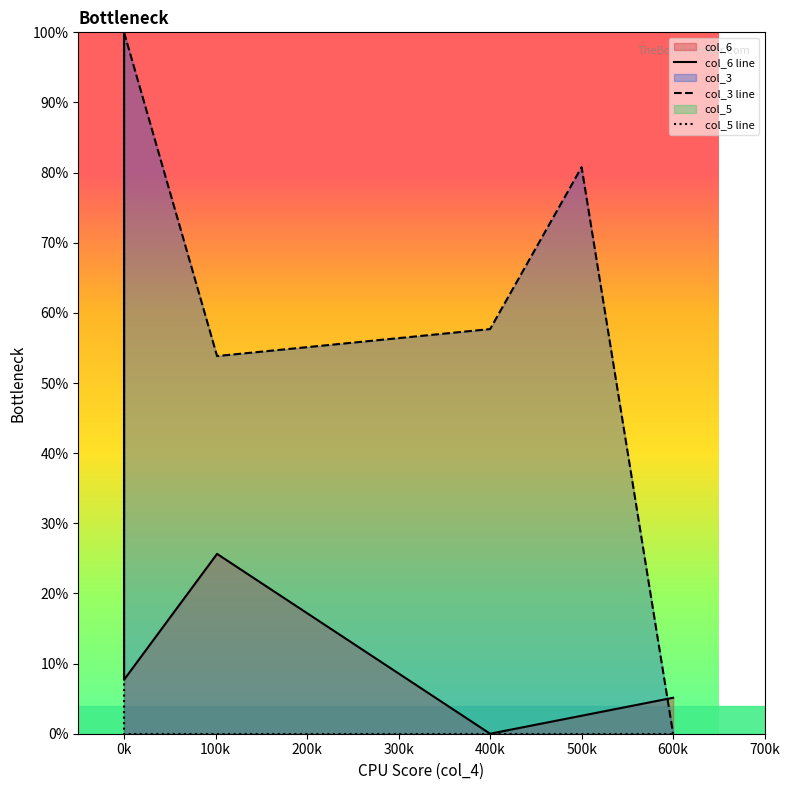

True or false: col_3 line and col_5 line cross at least once.

False